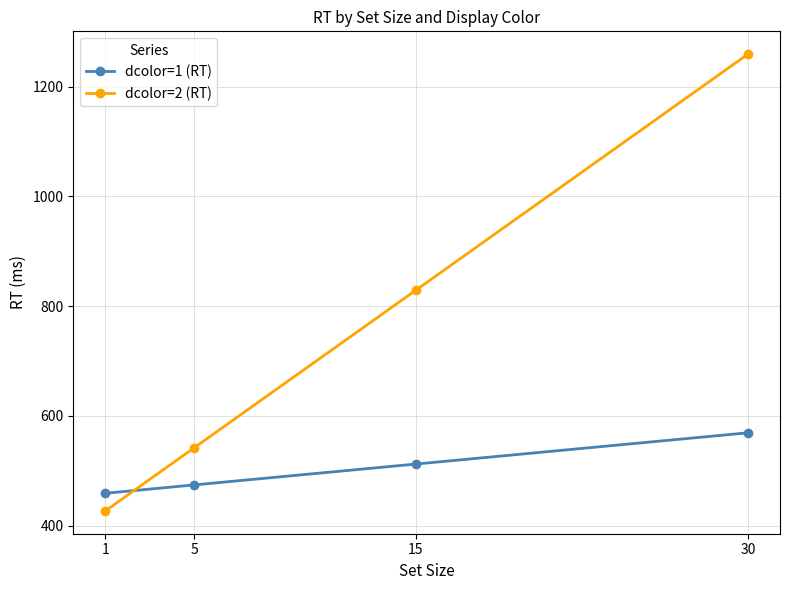

Where is dcolor=2 (RT) nearest to the value 842?

15